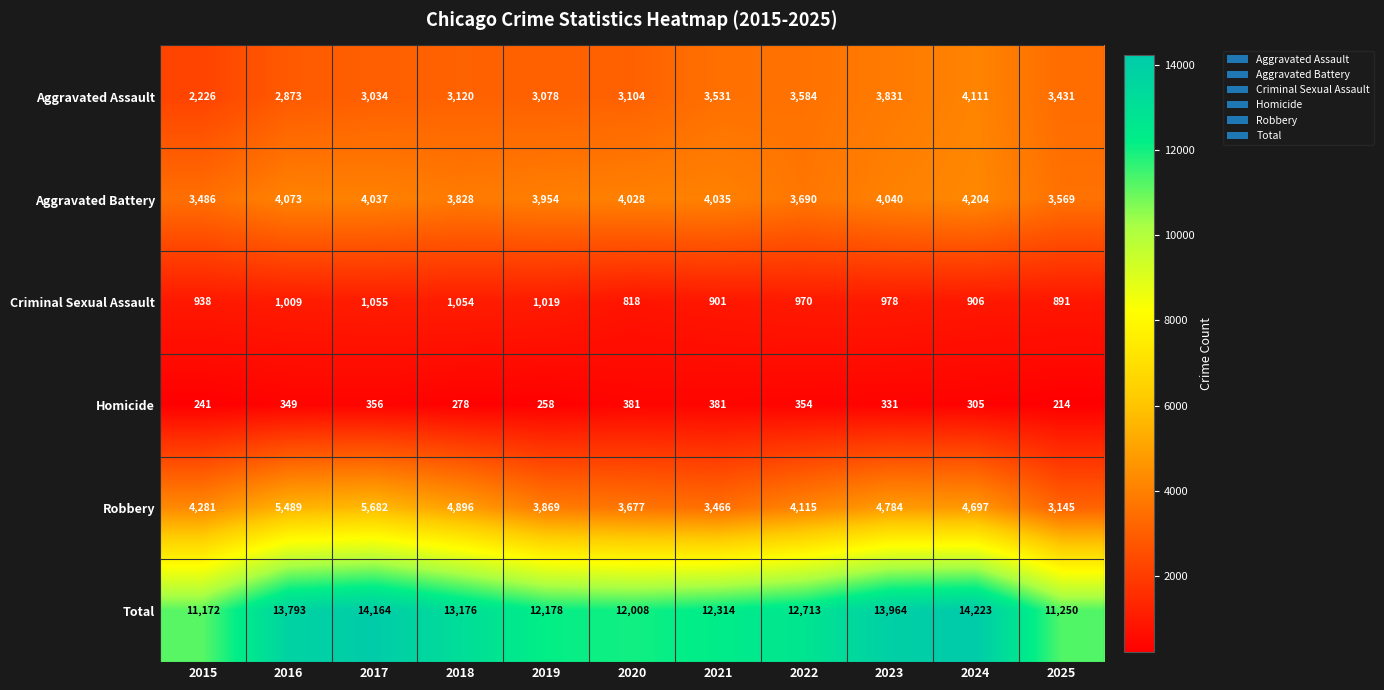

What is the approximate value of Homicide at 2018?

278